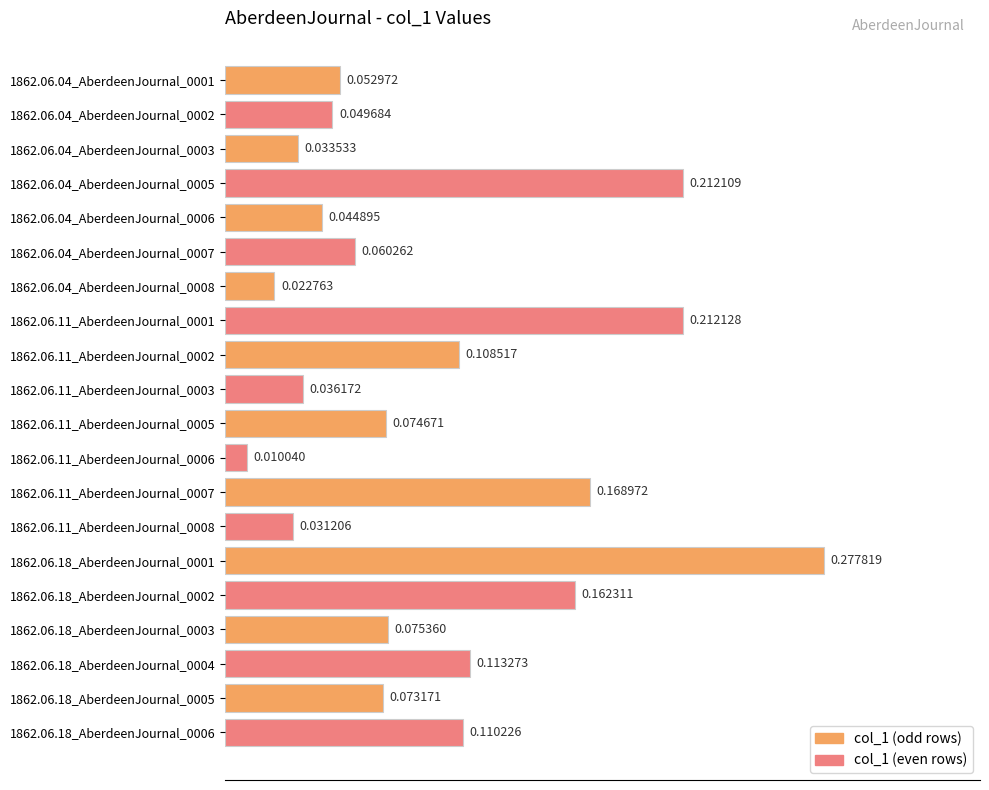

Between 1862.06.04_AberdeenJournal_0002 and 1862.06.18_AberdeenJournal_0006, which is larger?

1862.06.18_AberdeenJournal_0006